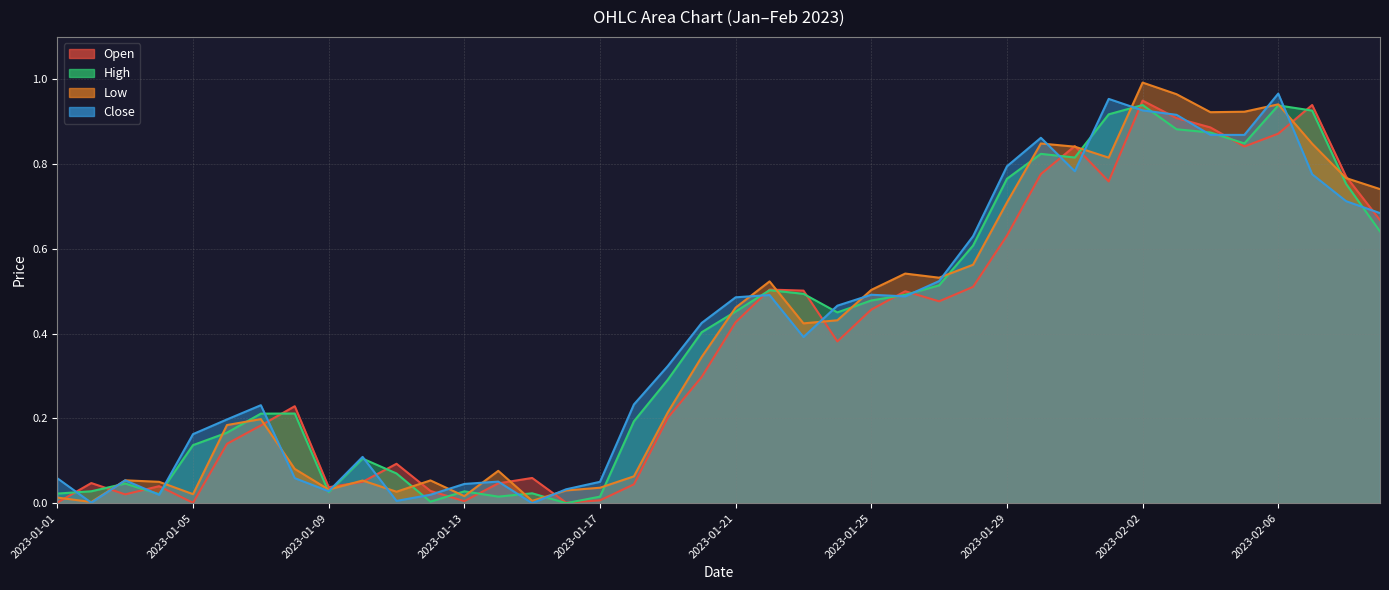

What is the sum of all Low values?

15.9